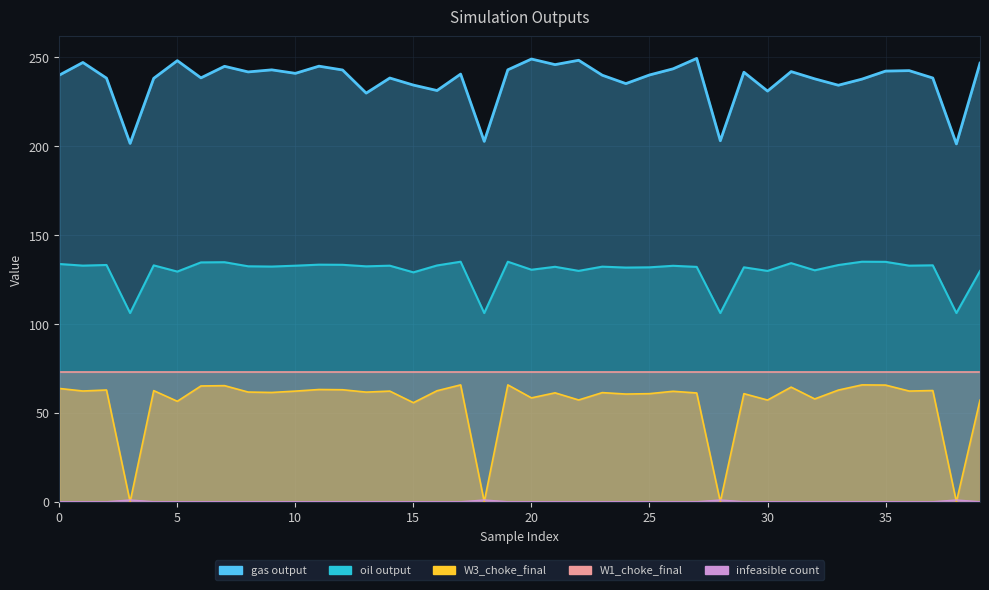

True or false: gas output and W3_choke_final cross at least once.

False